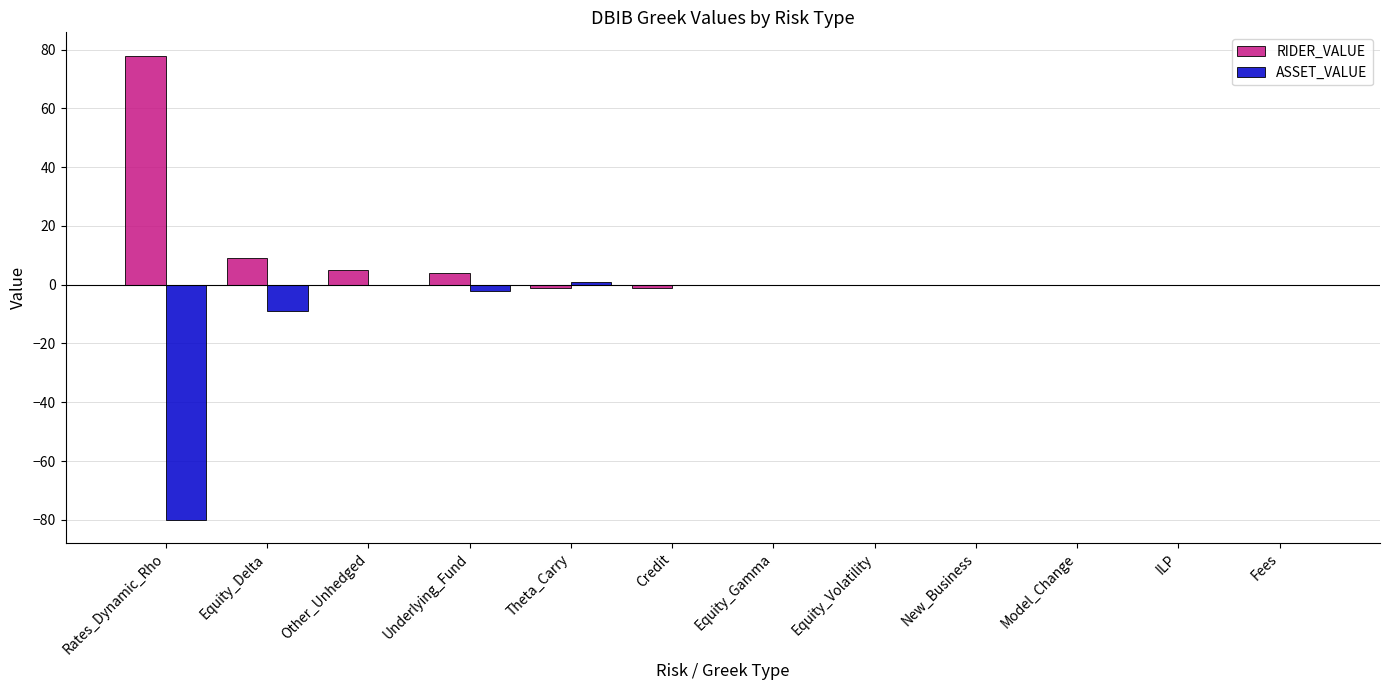

True or false: ASSET_VALUE has a value of 0 at Equity_Gamma.

True